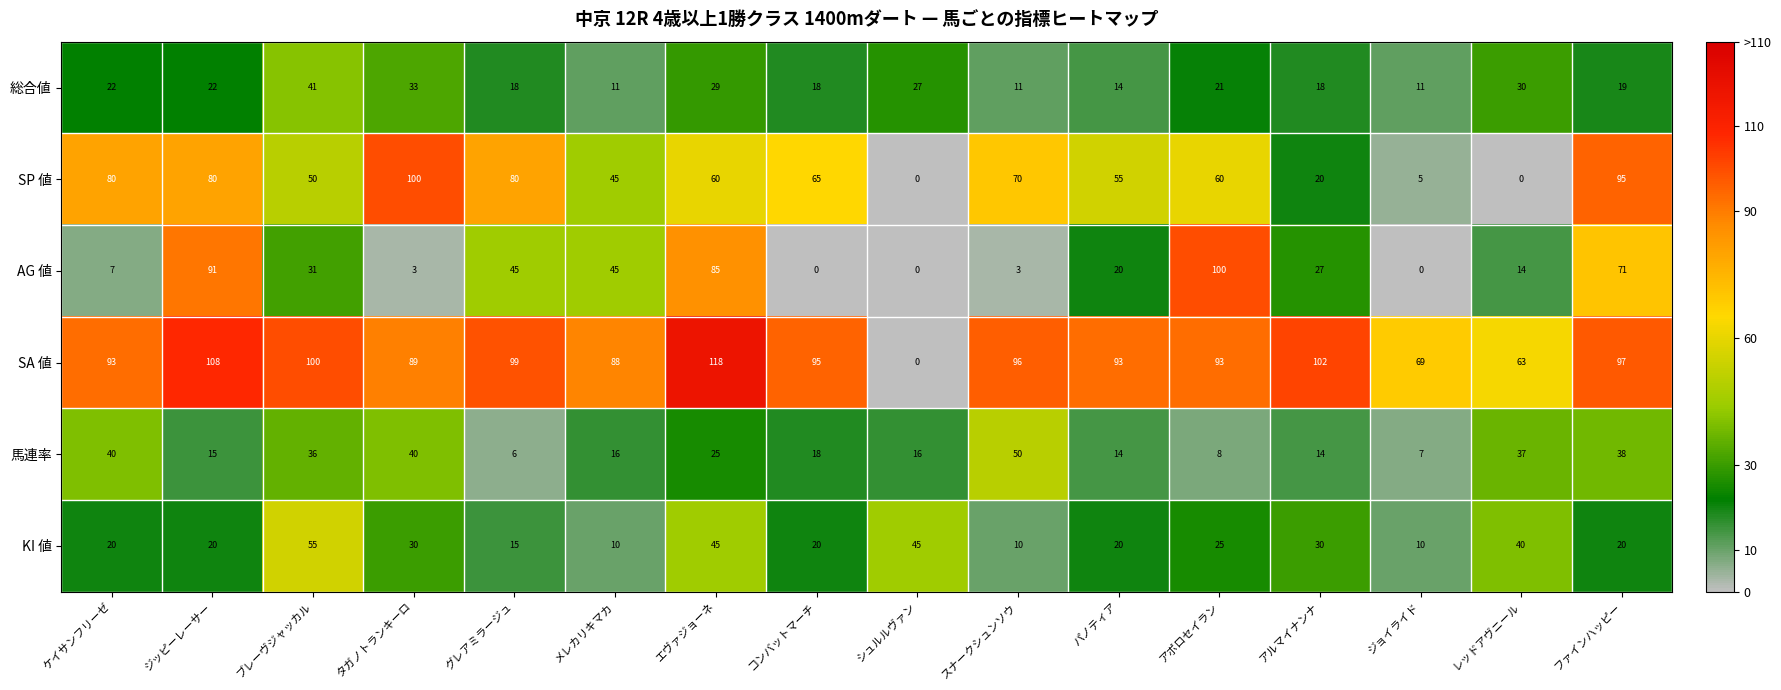

What is the maximum value shown in the chart?

118